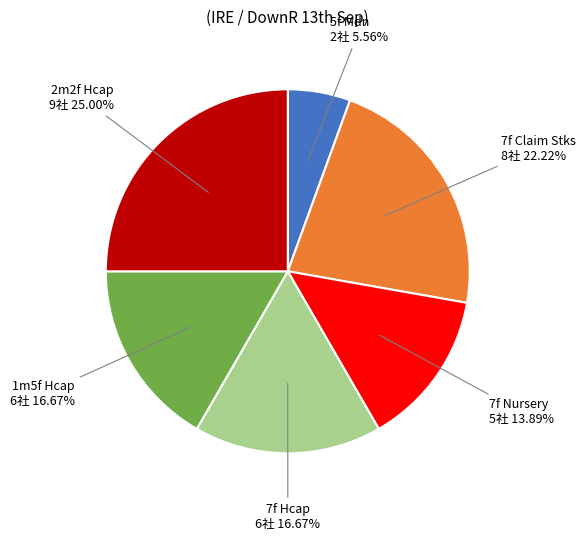

Is there any slice that represents more than half of the pie?

No